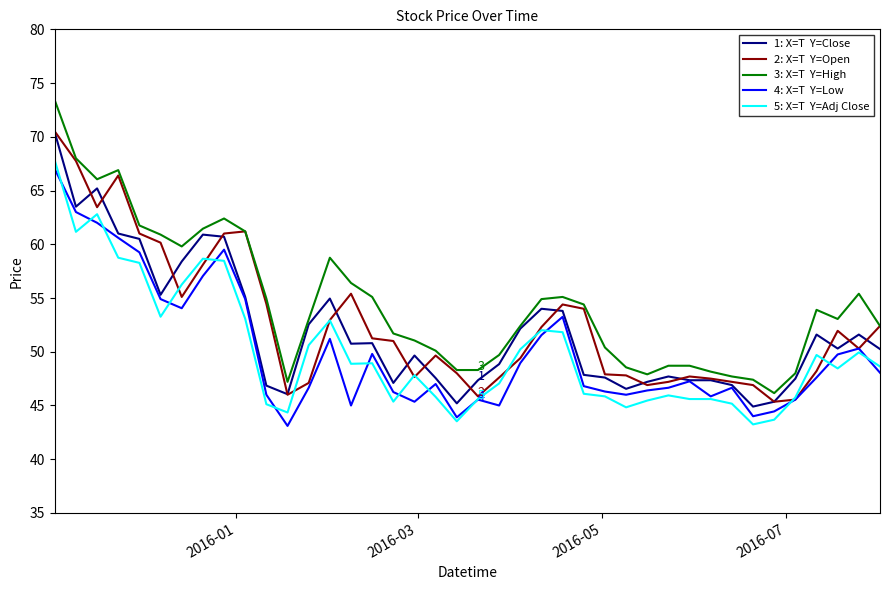

What is the maximum value shown in the chart?

73.4